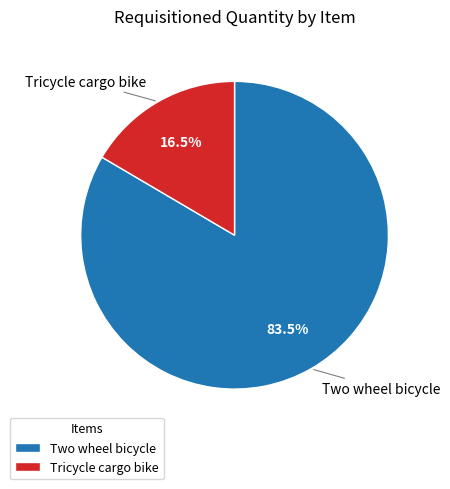

Which has a higher value, Tricycle cargo bike or Two wheel bicycle?

Two wheel bicycle